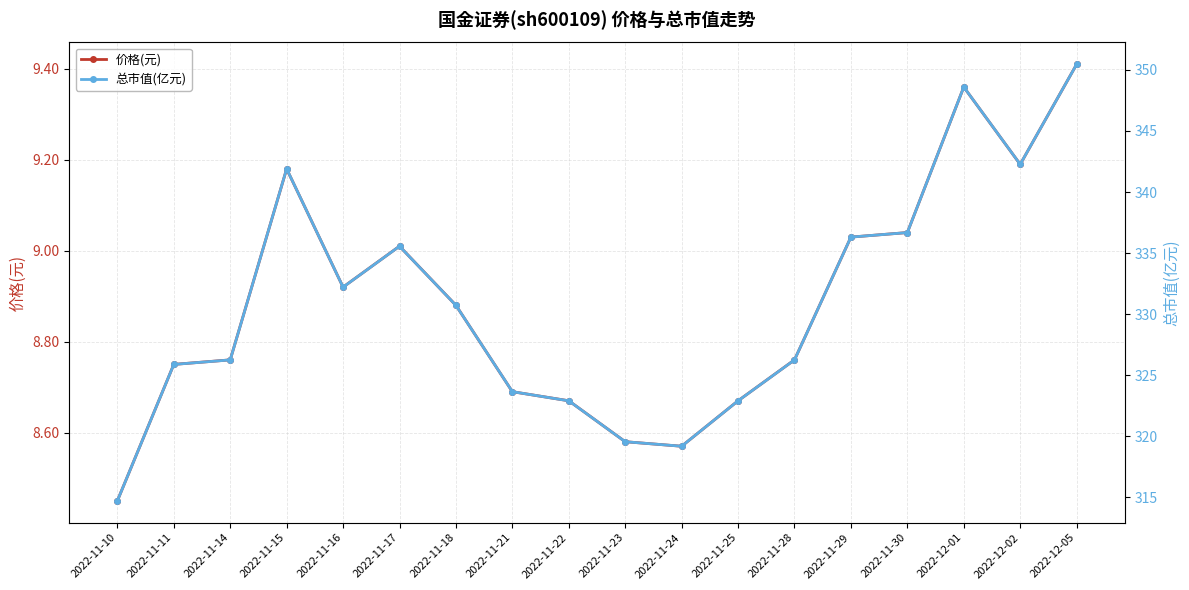

What is the greatest value displayed?

350.5